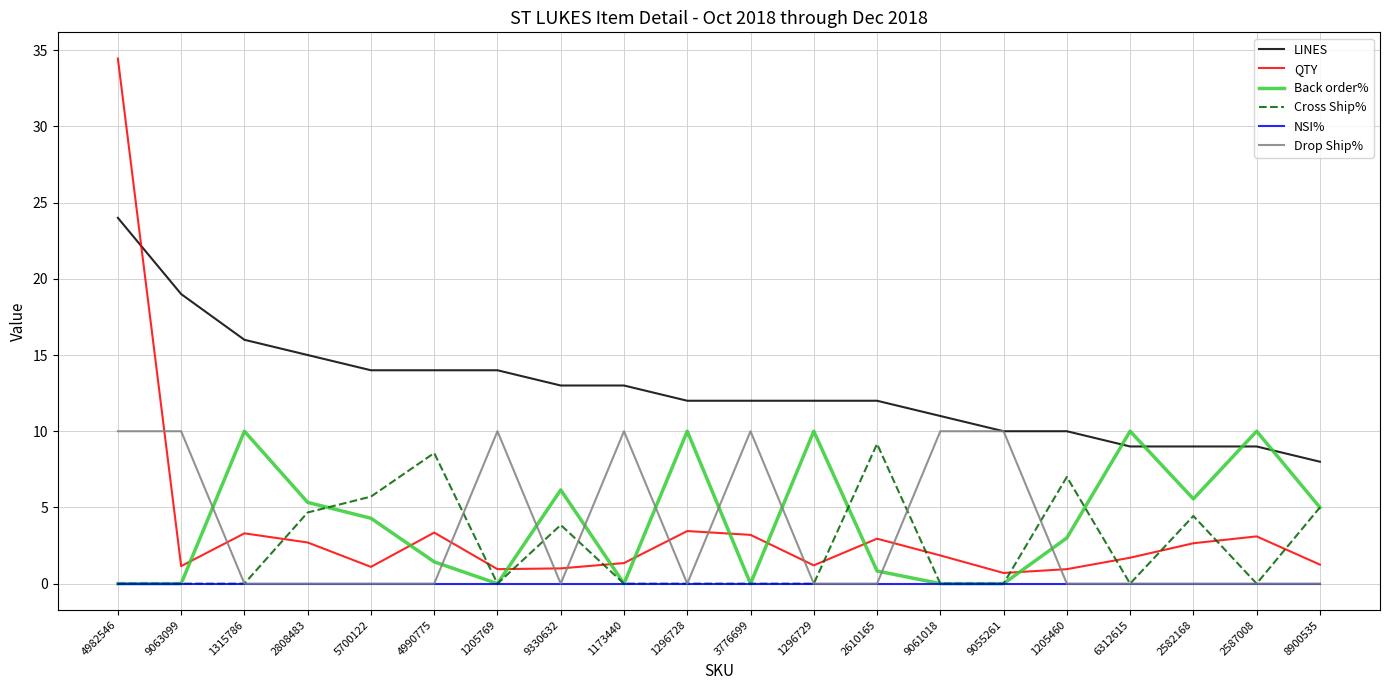

Where is LINES nearest to the value 16?

1315786